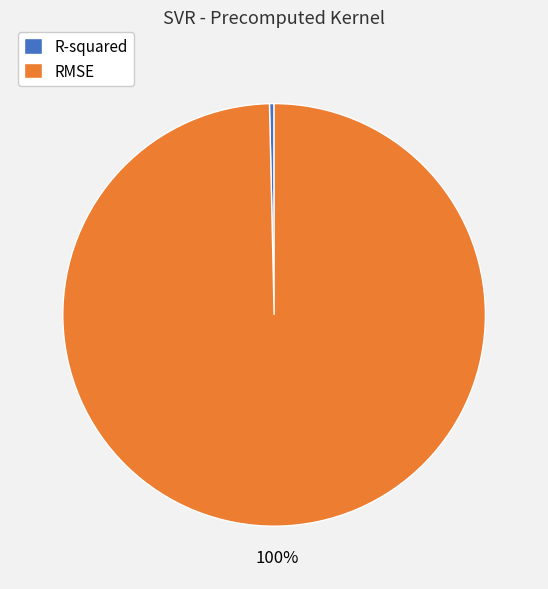

Which slice is the smallest?

R-squared